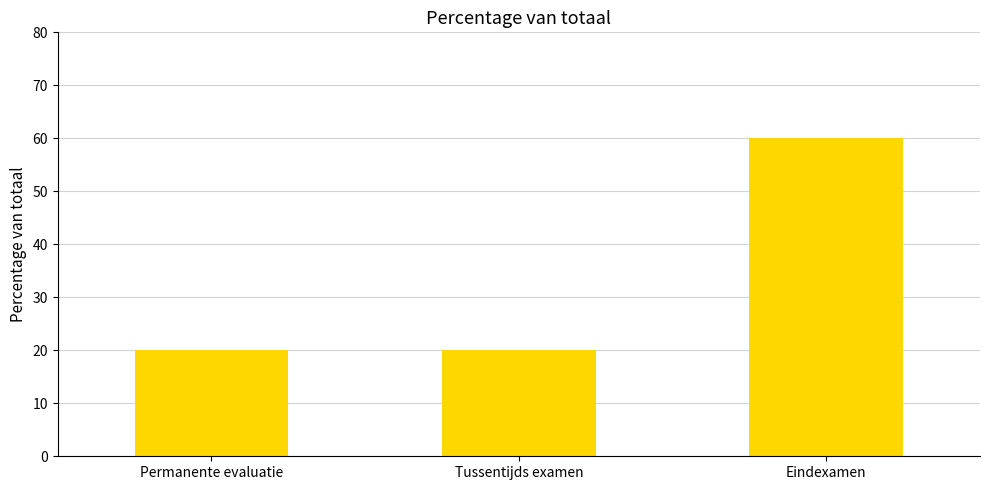

What is the label of the 2nd bar from the left?

Tussentijds examen